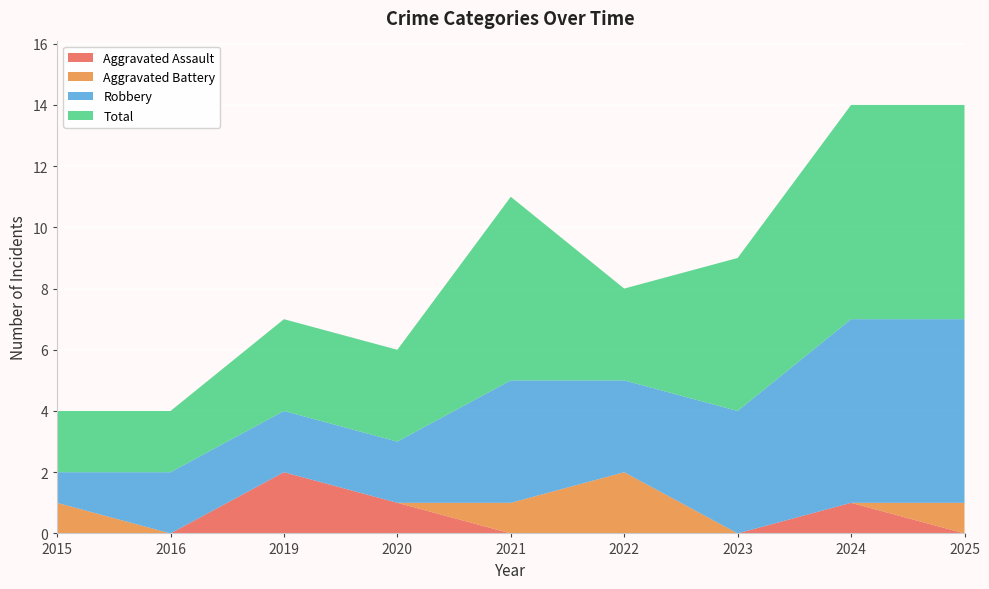

Reading right to left, list all the values displayed in this chart.

Aggravated Assault: 2025=0	2024=1	2023=0	2022=0	2021=0	2020=1	2019=2	2016=0	2015=0
Aggravated Battery: 2025=1	2024=0	2023=0	2022=2	2021=1	2020=0	2019=0	2016=0	2015=1
Robbery: 2025=6	2024=6	2023=4	2022=3	2021=4	2020=2	2019=2	2016=2	2015=1
Total: 2025=7	2024=7	2023=5	2022=3	2021=6	2020=3	2019=3	2016=2	2015=2